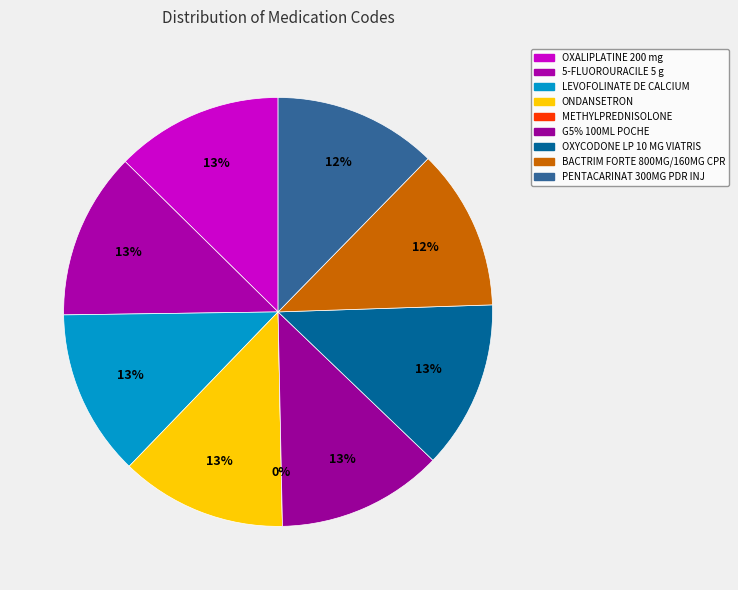

To the nearest percent, what percentage of the pie is PENTACARINAT 300MG PDR INJ?

12%